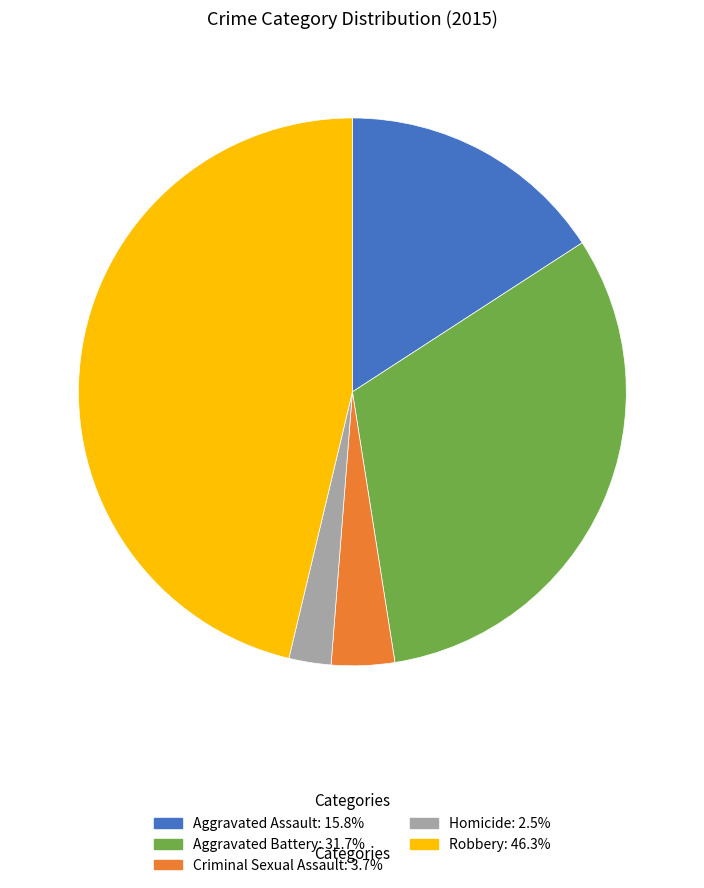

Rank the categories by value from lowest to highest.

Homicide, Criminal Sexual Assault, Aggravated Assault, Aggravated Battery, Robbery